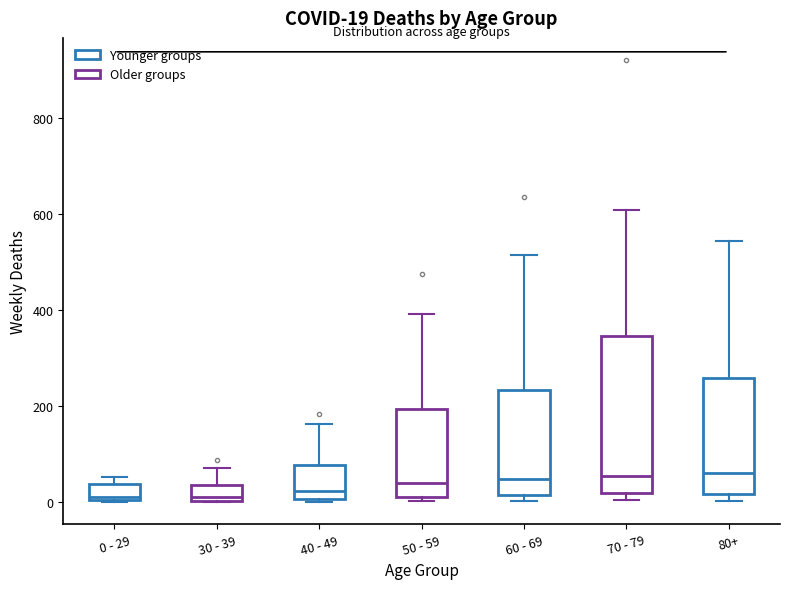

Which box is the tallest, from its lower edge to its upper edge?

70 - 79